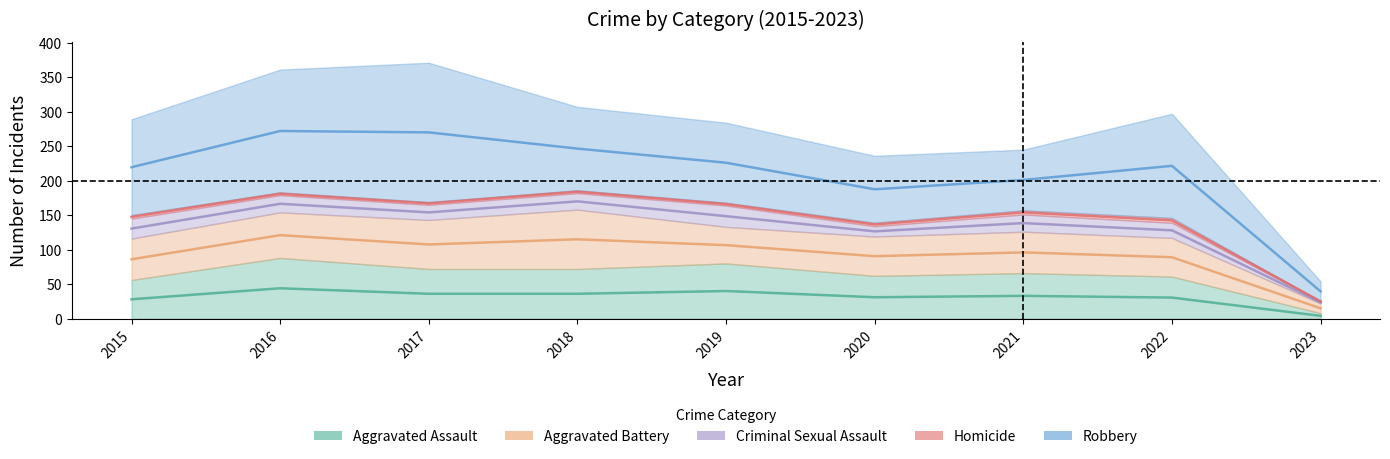

The value of Homicide at 2020 is 5. True or false?

True